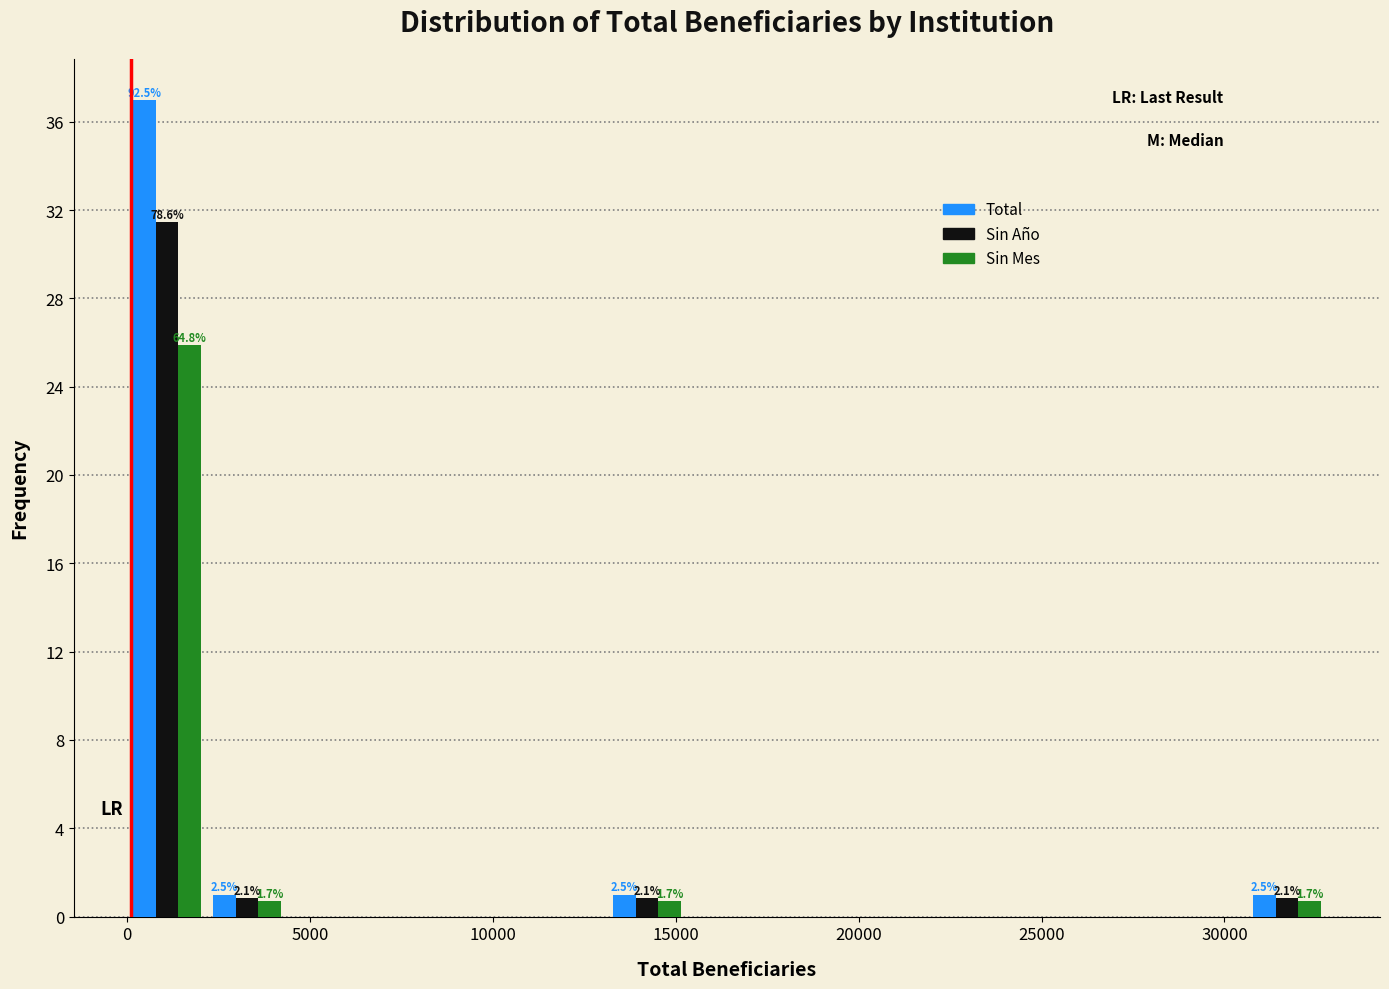

In the Sin Mes series, which range on the x-axis has the tallest bar?

0 to 2000